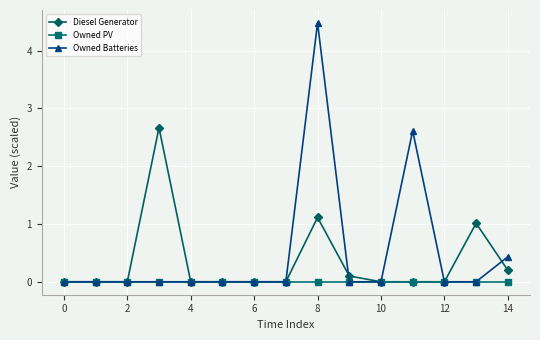

List the series in order of their overall mean, lowest first.

Owned PV, Diesel Generator, Owned Batteries